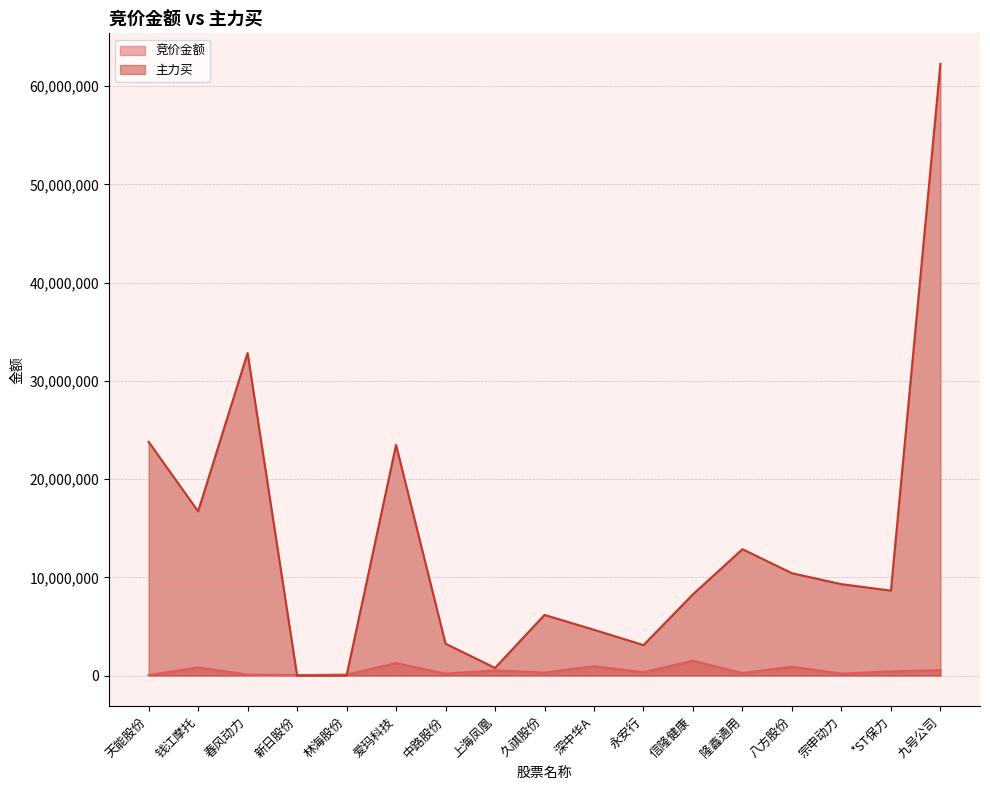

What is the difference between the 主力买 values at 深中华A and 钱江摩托?

12061012